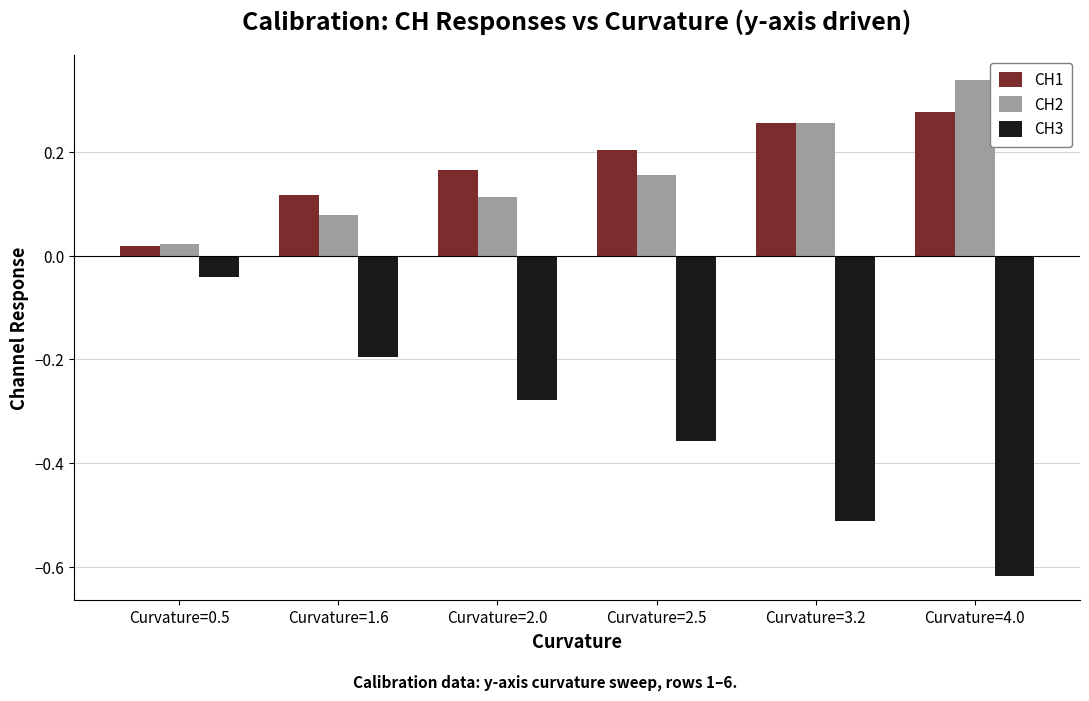

List the labels in order of CH2 value, smallest first.

Curvature=0.5, Curvature=1.6, Curvature=2.0, Curvature=2.5, Curvature=3.2, Curvature=4.0